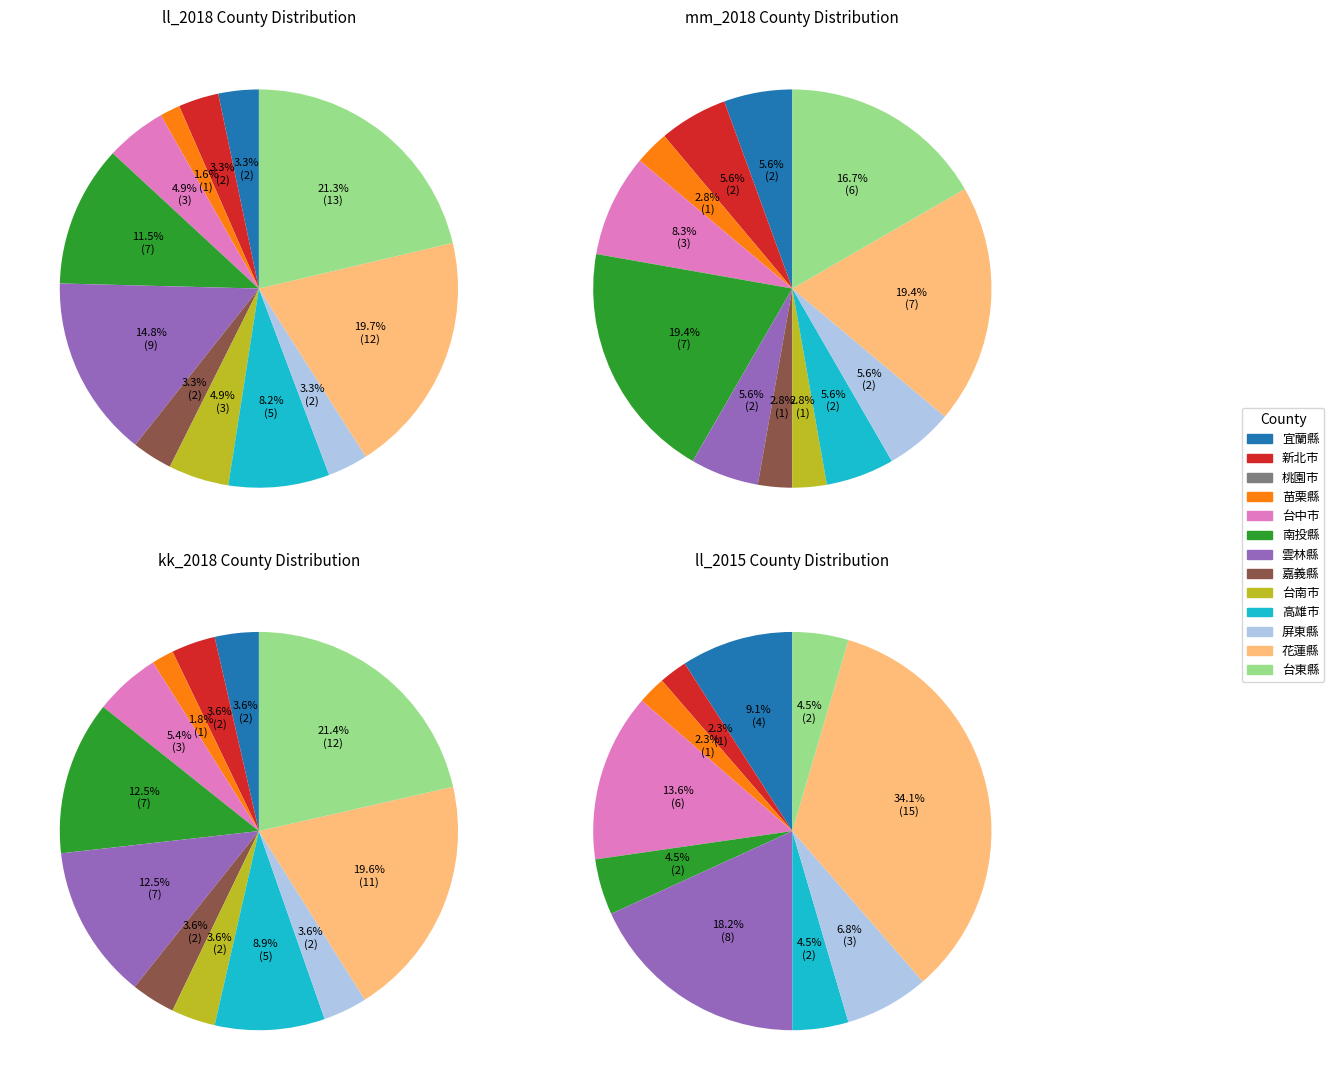

Which series has the largest range (max minus min)?

ll_2015